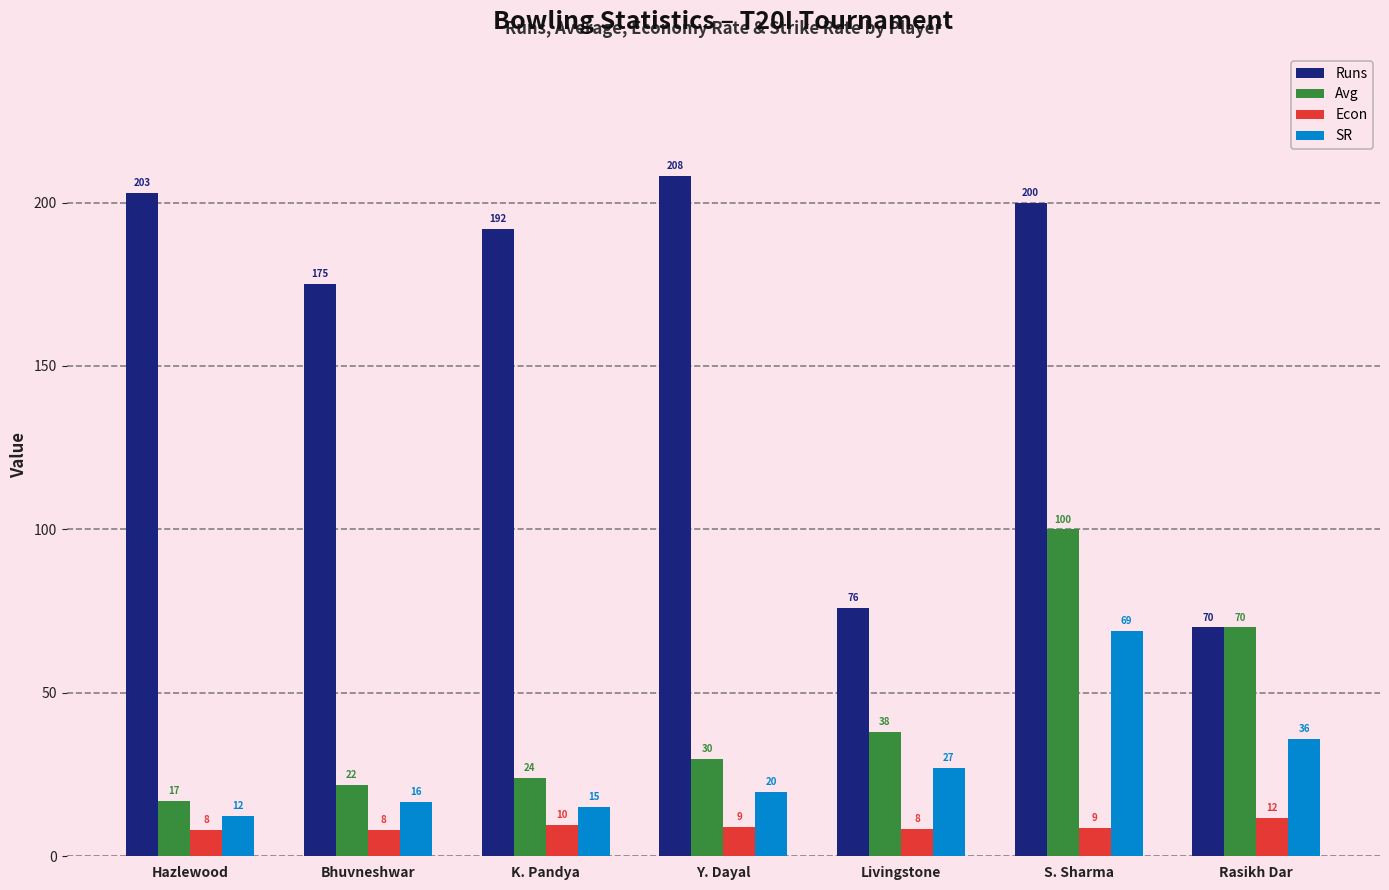

What is the maximum value shown in the chart?

208.0